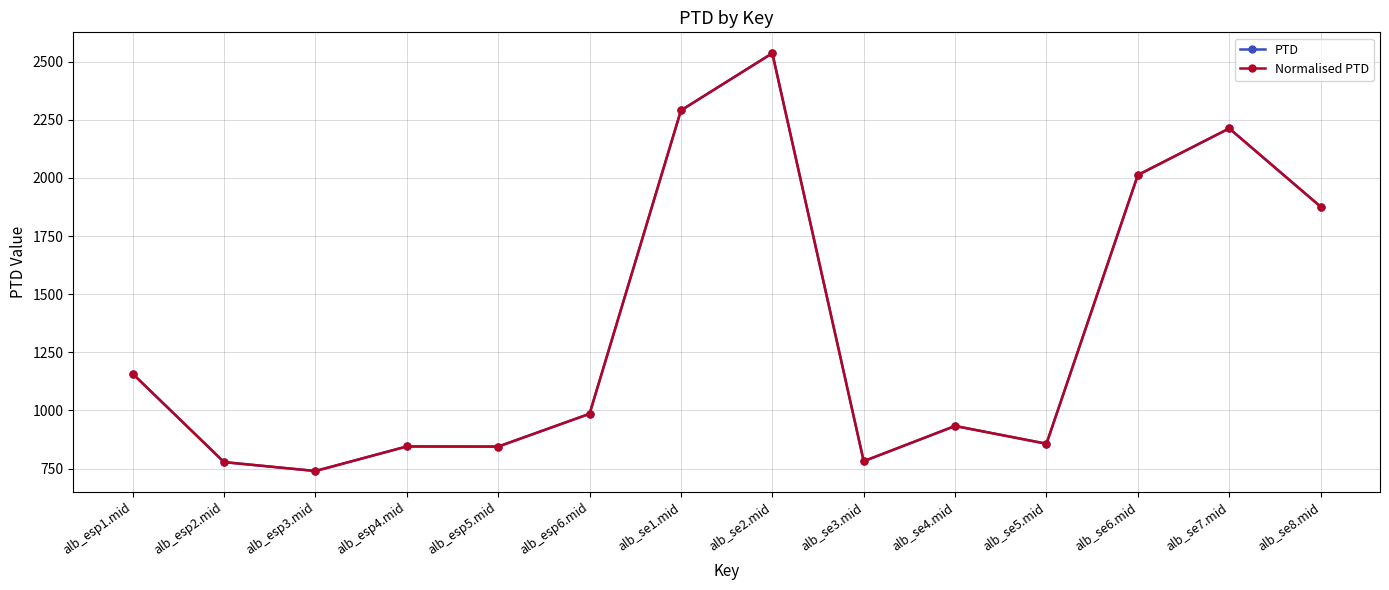

What is the difference between the maximum and minimum values in the Normalised PTD series?

1796.6